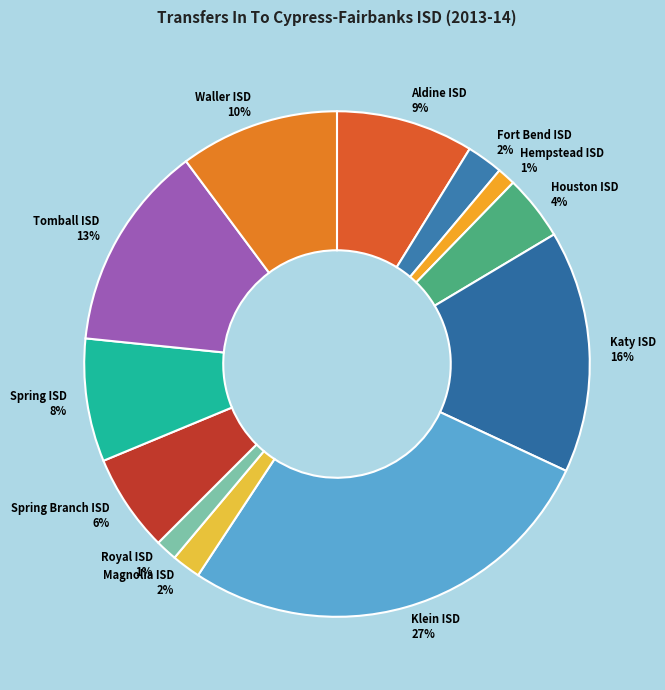

What percentage is the Aldine ISD slice, to the nearest percent?

9%